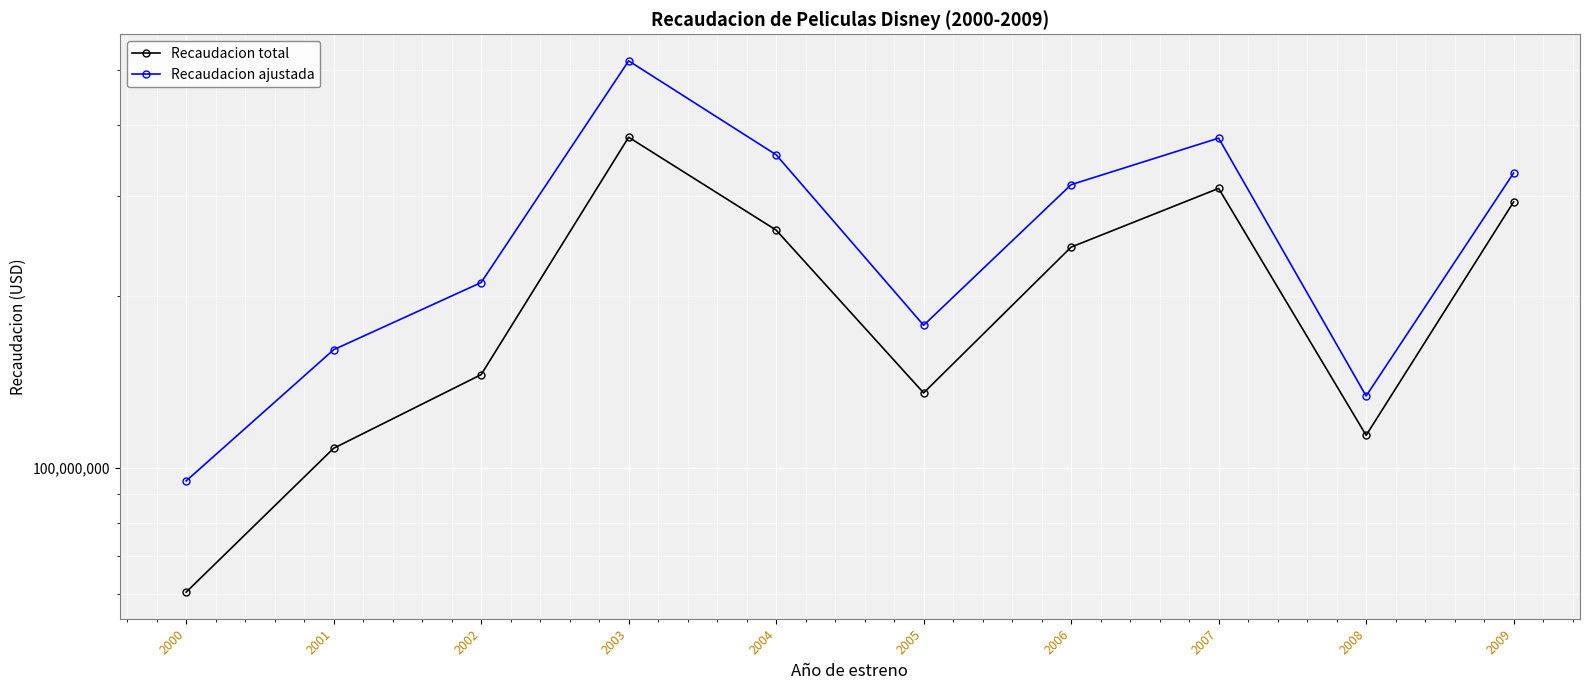

Read the Recaudacion ajustada value at 2007.

379129960